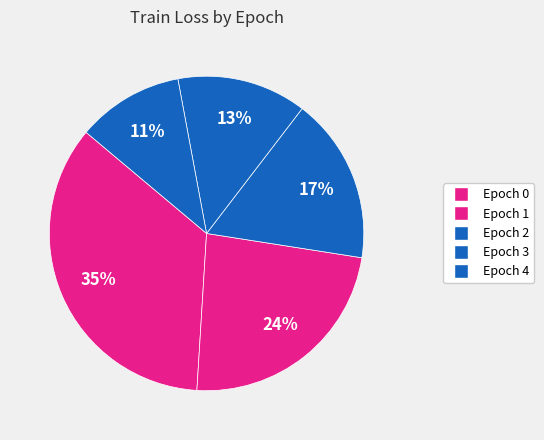

Does any single category account for the majority?

No